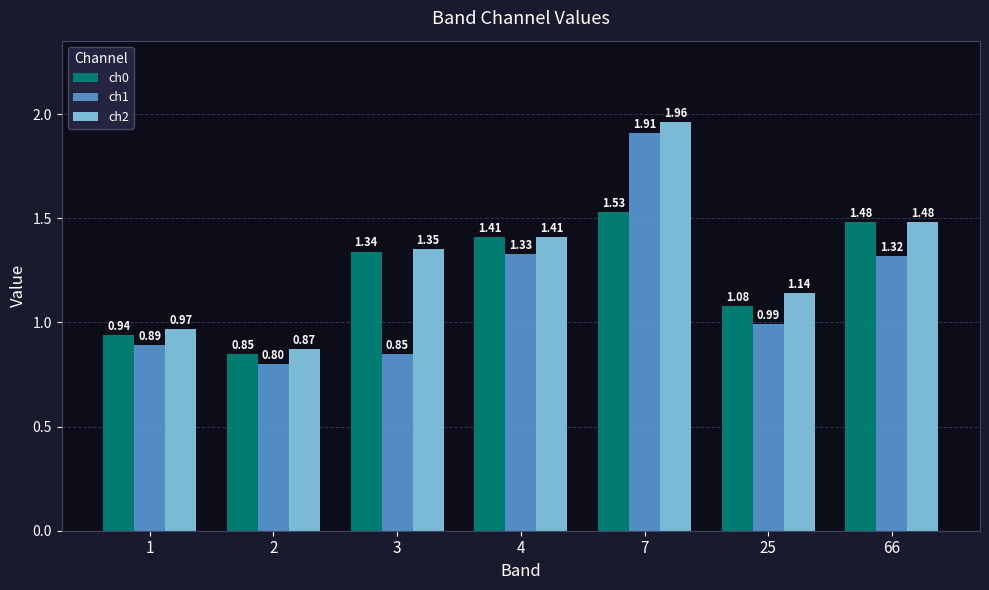

What are all the series names shown in the legend?

ch0, ch1, ch2